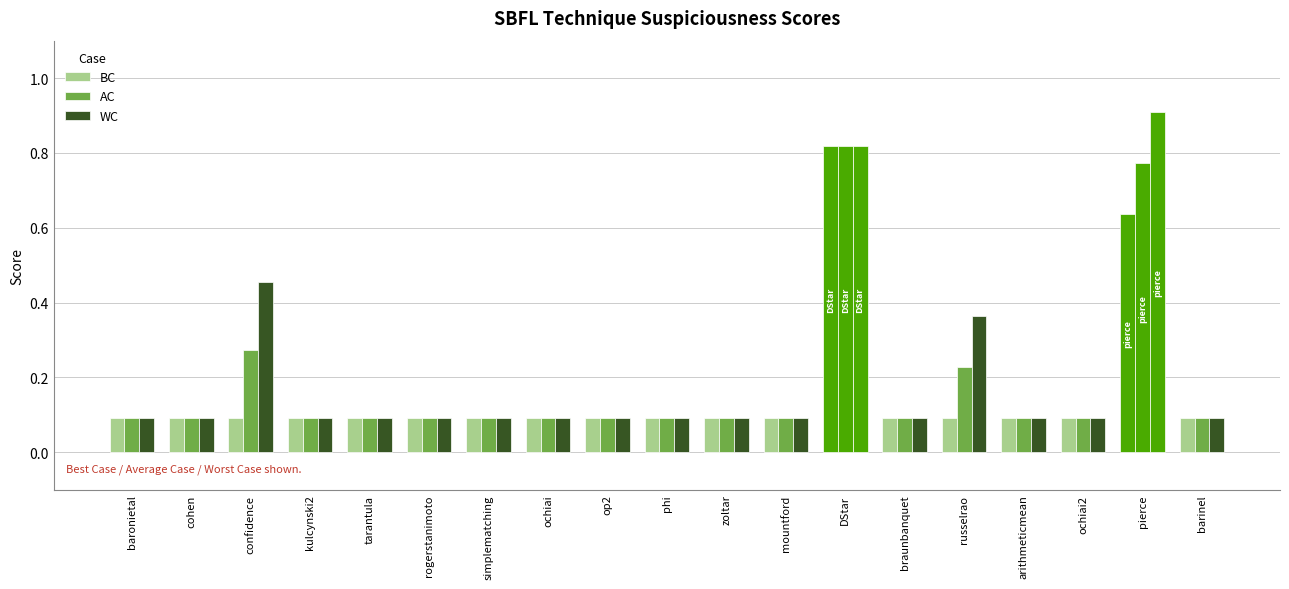

Does the chart contain stacked bars?

No